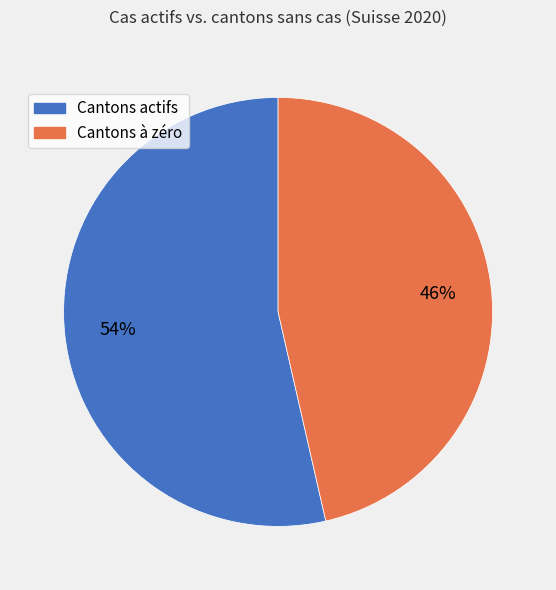

Is there any slice that represents more than half of the pie?

Yes